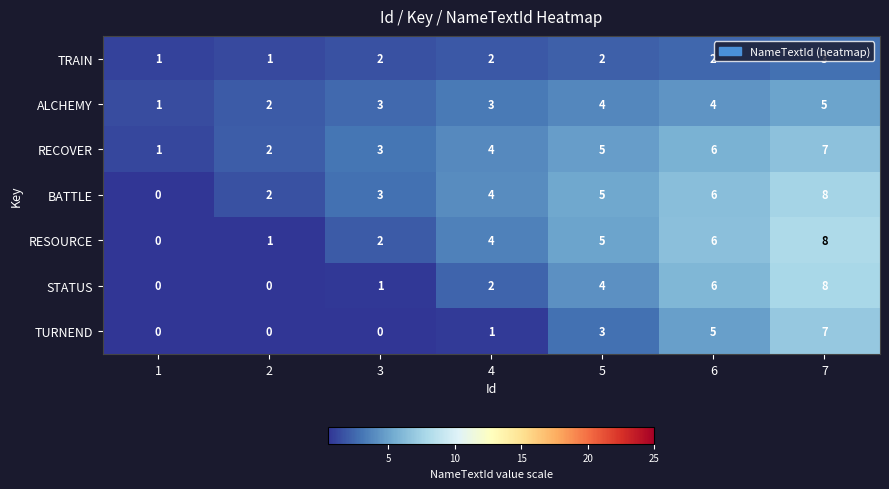

Between 3 and 4, which series saw the biggest shift?

RESOURCE